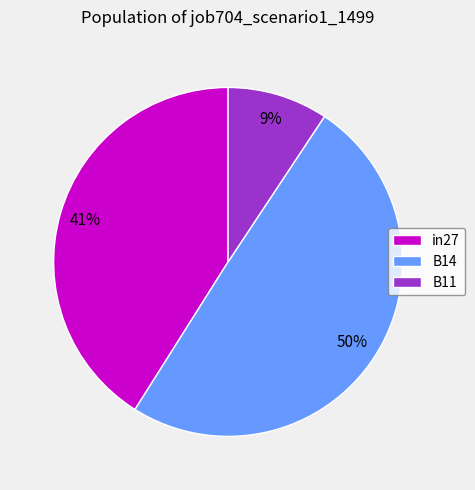

Is the sum of B14 and in27 greater than half?

Yes